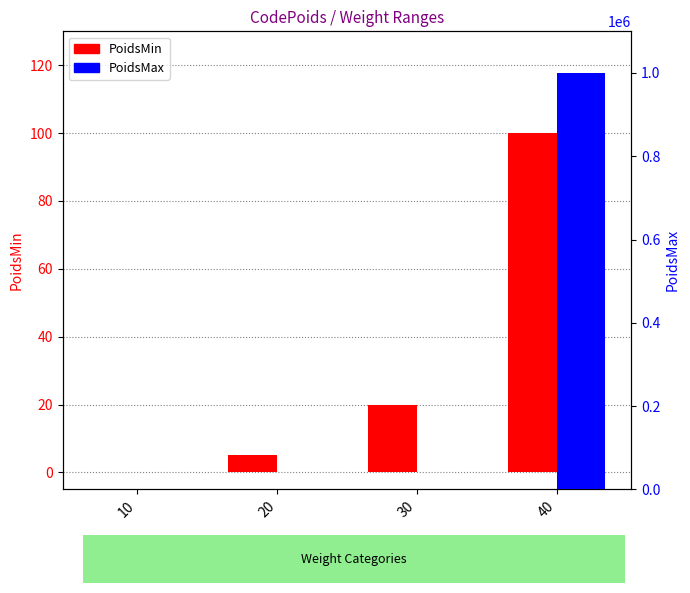

List the series in order of their overall mean, highest first.

PoidsMax, PoidsMin